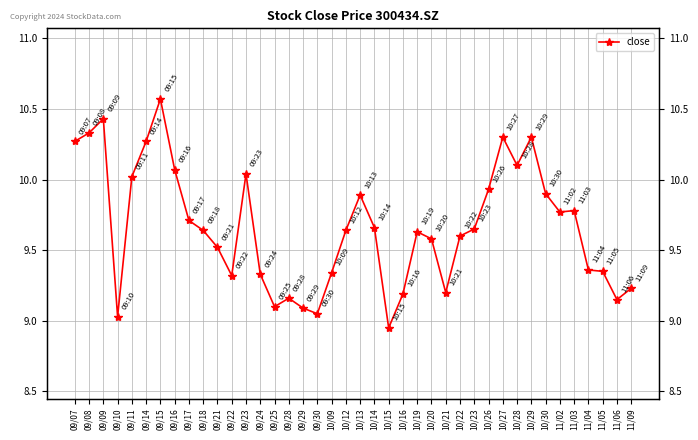

List the labels in order of value, smallest first.

10/15, 09/10, 09/30, 09/29, 09/25, 11/06, 09/28, 10/16, 10/21, 11/09, 09/22, 09/24, 10/09, 11/05, 11/04, 09/21, 10/20, 10/22, 10/19, 09/18, 10/12, 10/23, 10/14, 09/17, 11/02, 11/03, 10/13, 10/30, 10/26, 09/11, 09/23, 09/16, 10/28, 09/07, 09/14, 10/27, 10/29, 09/08, 09/09, 09/15